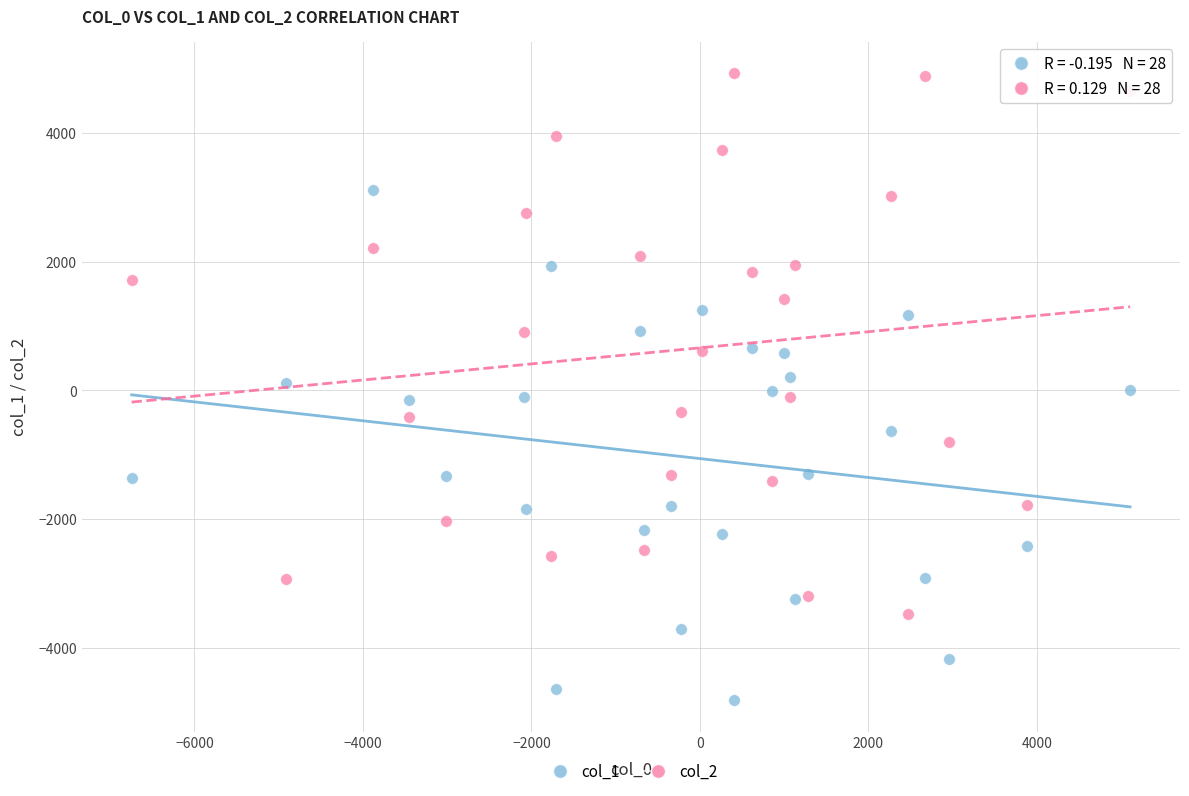

What is the X range (max minus min) for the scatter plot?

11852.3